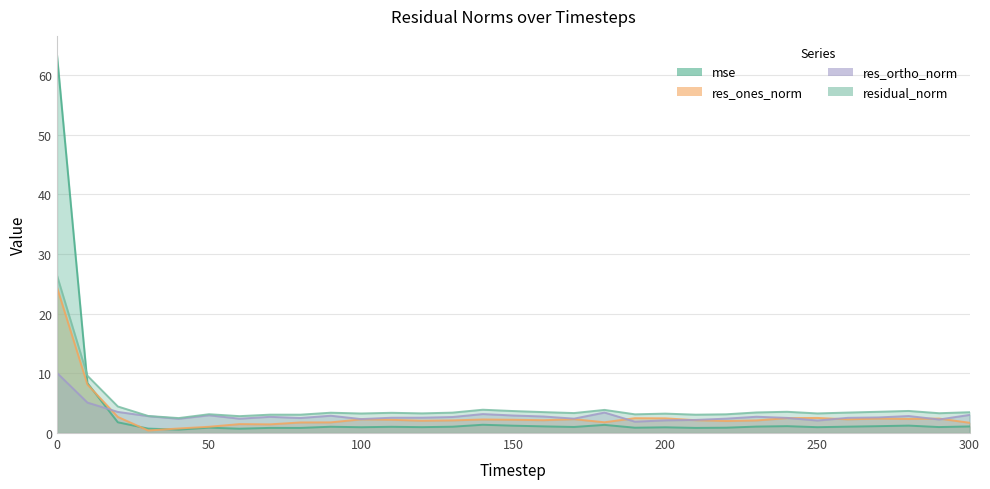

True or false: residual_norm and mse intersect in this chart.

True